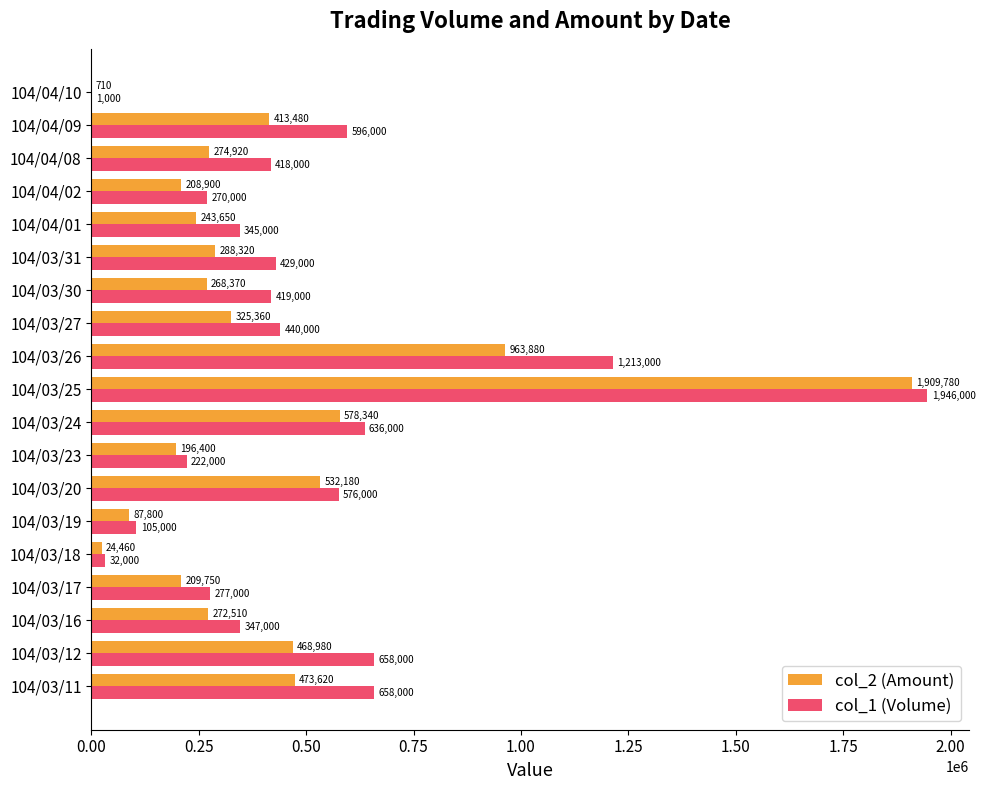

Is it true that col_2 (Amount) equals 268370 at 104/03/30?

True